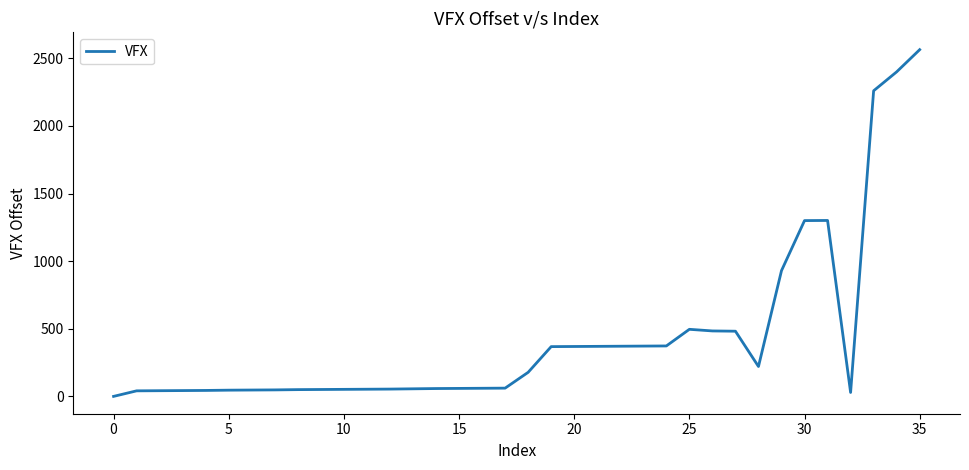

What is the maximum value shown in the chart?

2564